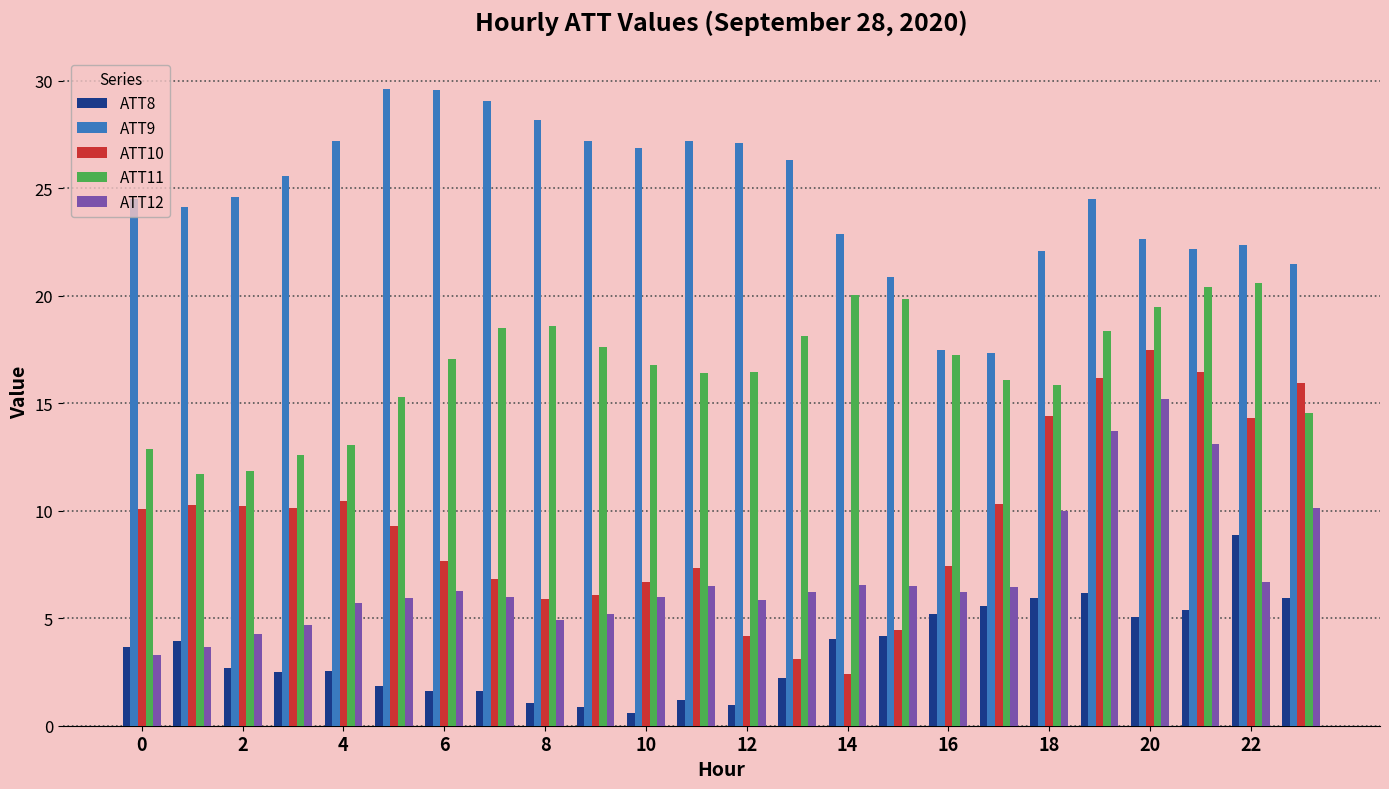

Which series has the widest spread of values?

ATT10